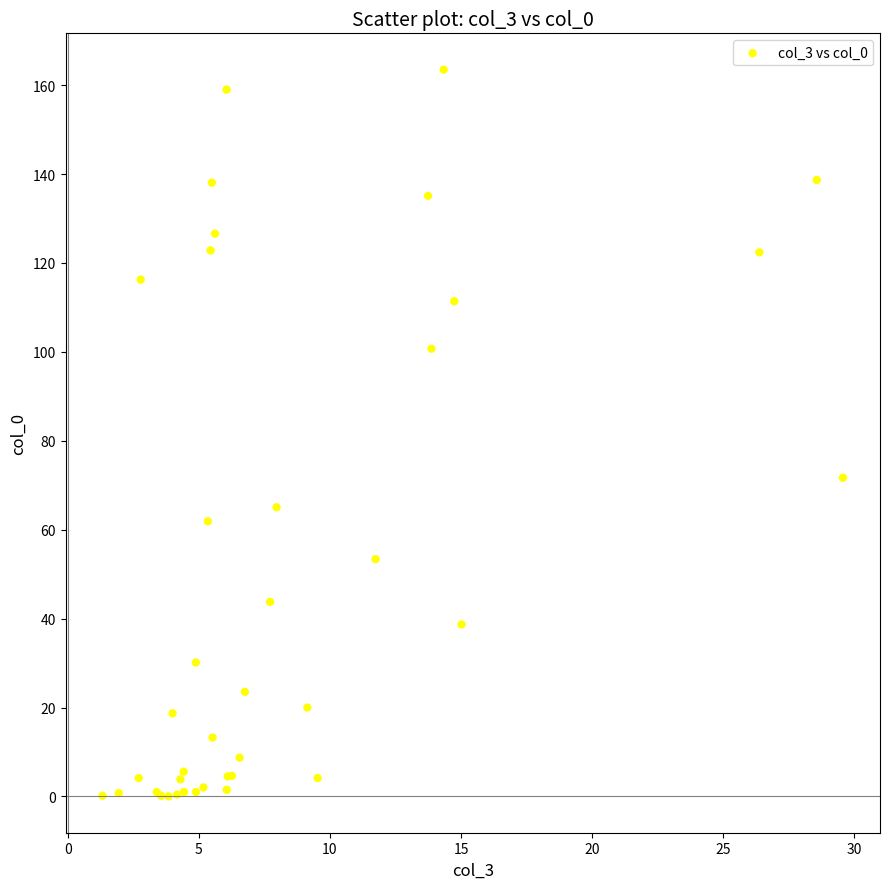

What Y value in the scatter plot is closest to 81?

71.7